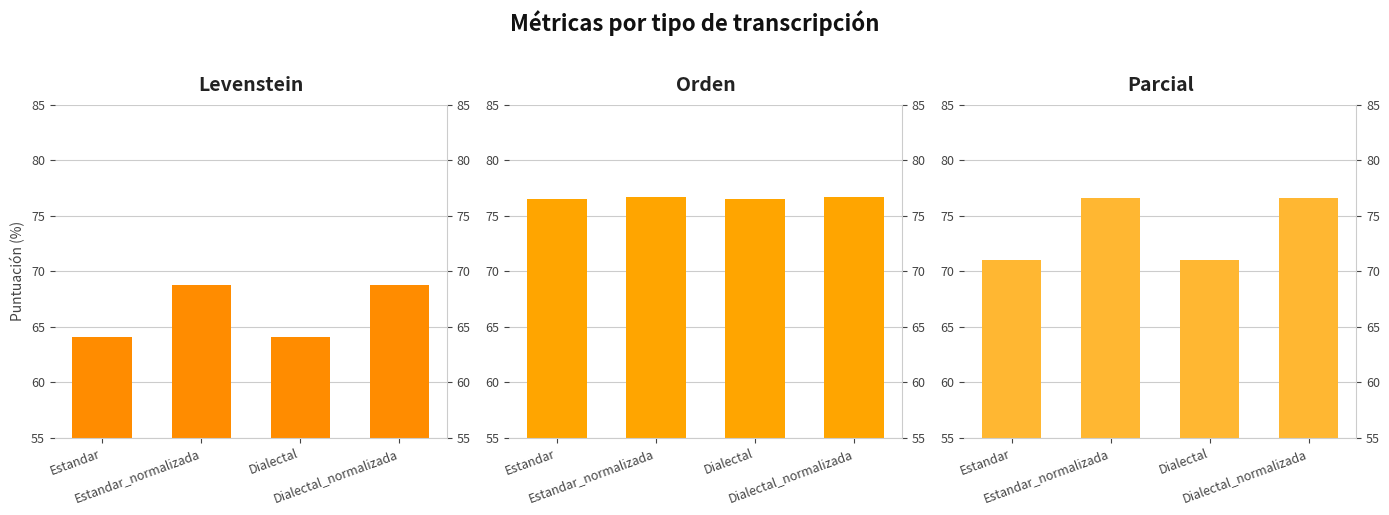

What is the label of the 3rd bar from the left?

Dialectal